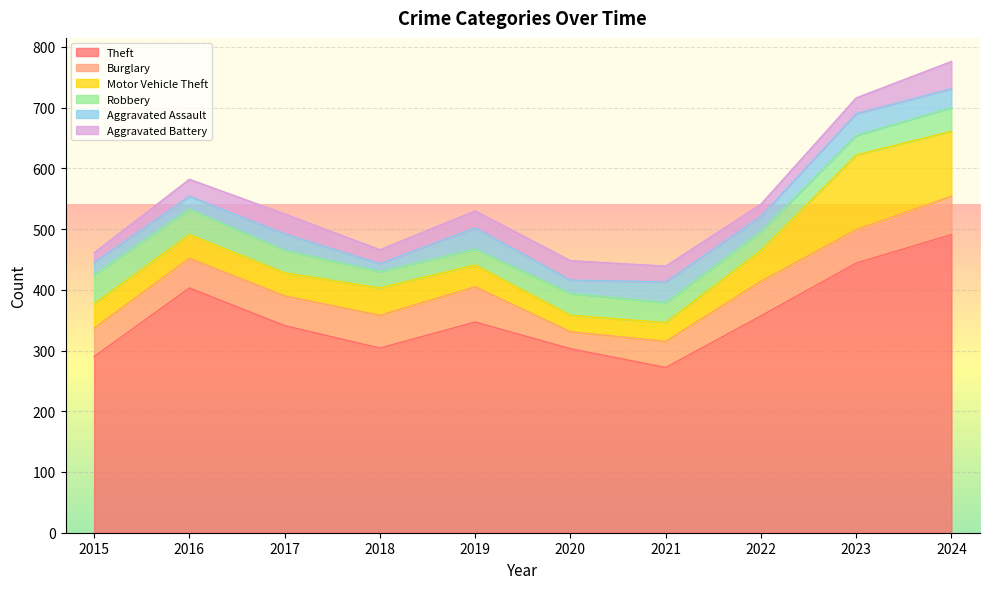

Which series ends up on top after the final intersection of Robbery and Motor Vehicle Theft?

Motor Vehicle Theft